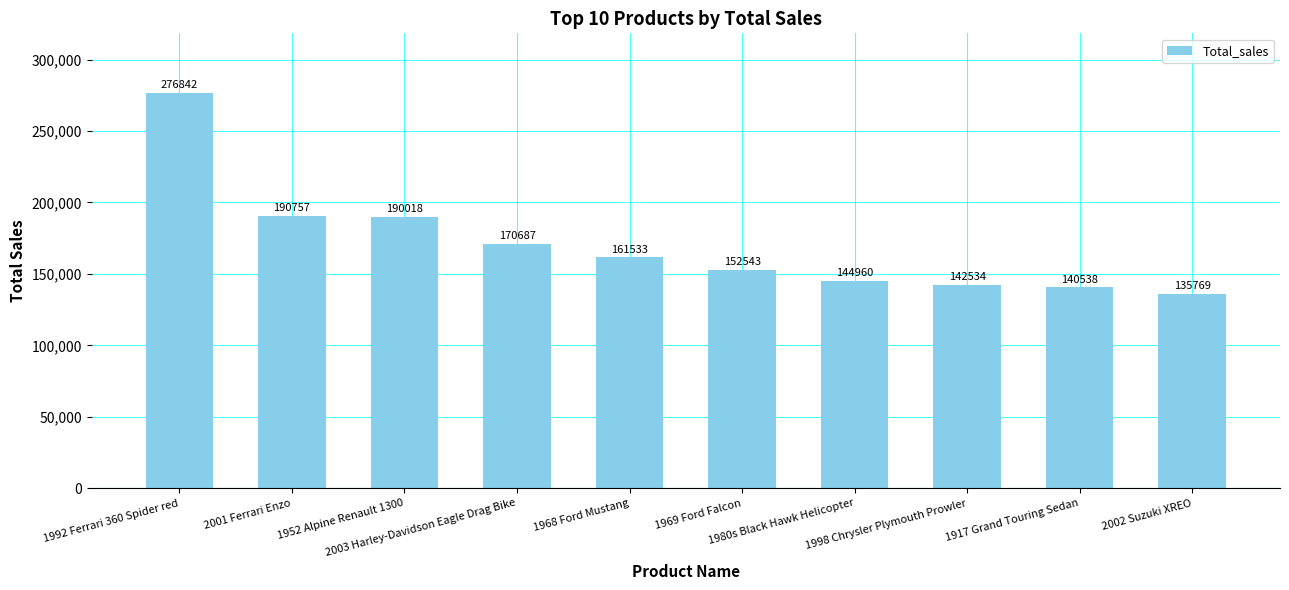

What is the sum of all values?

1706181